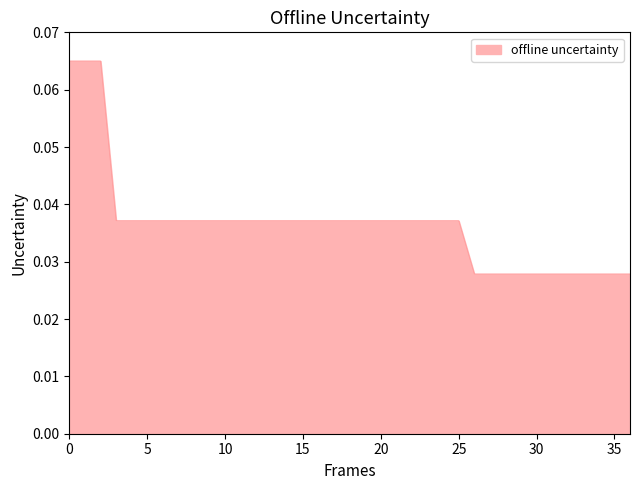

What is the sum of all values?

1.4